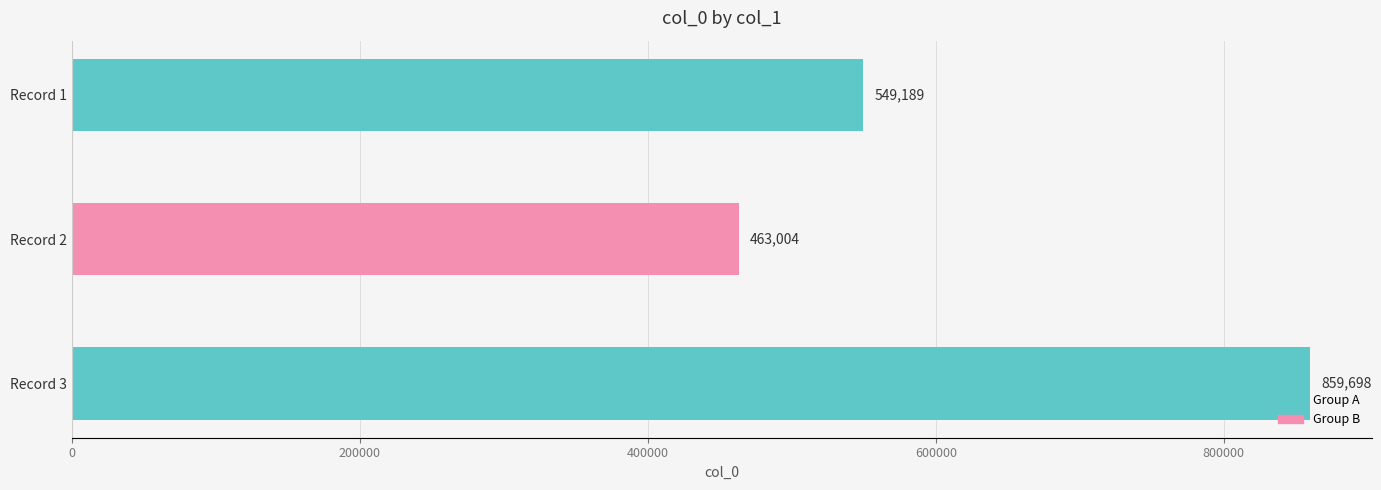

What is the average value?

623964